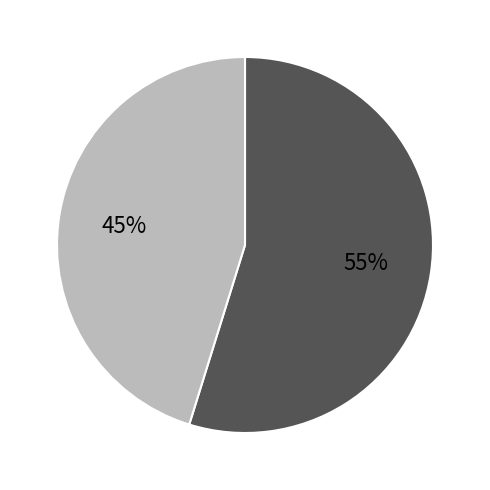

To the nearest percent, what is the difference between the largest and smallest slice percentages?

10%